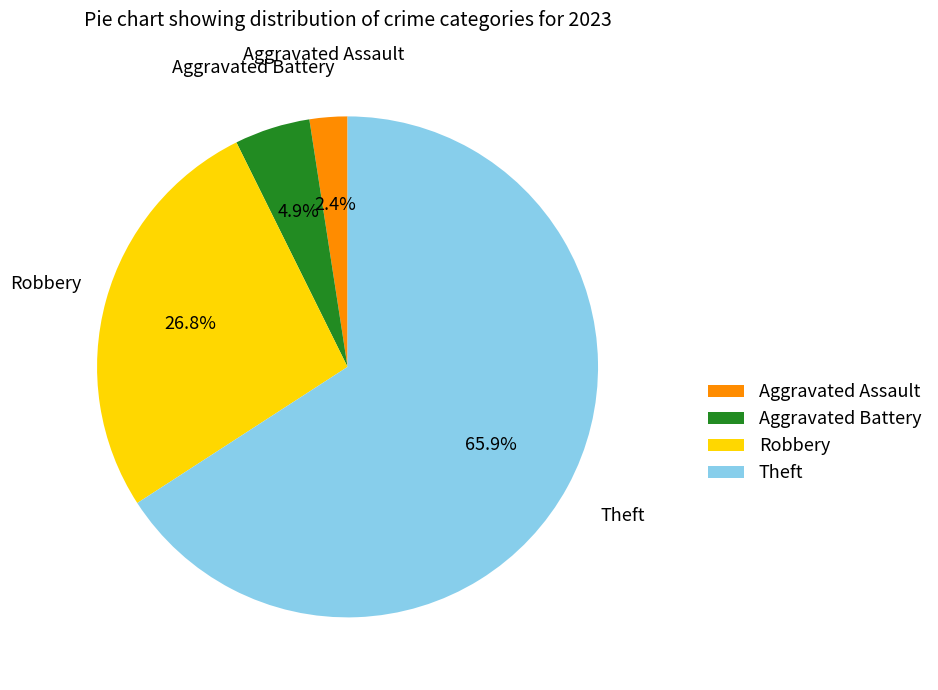

Which slice is the largest?

Theft